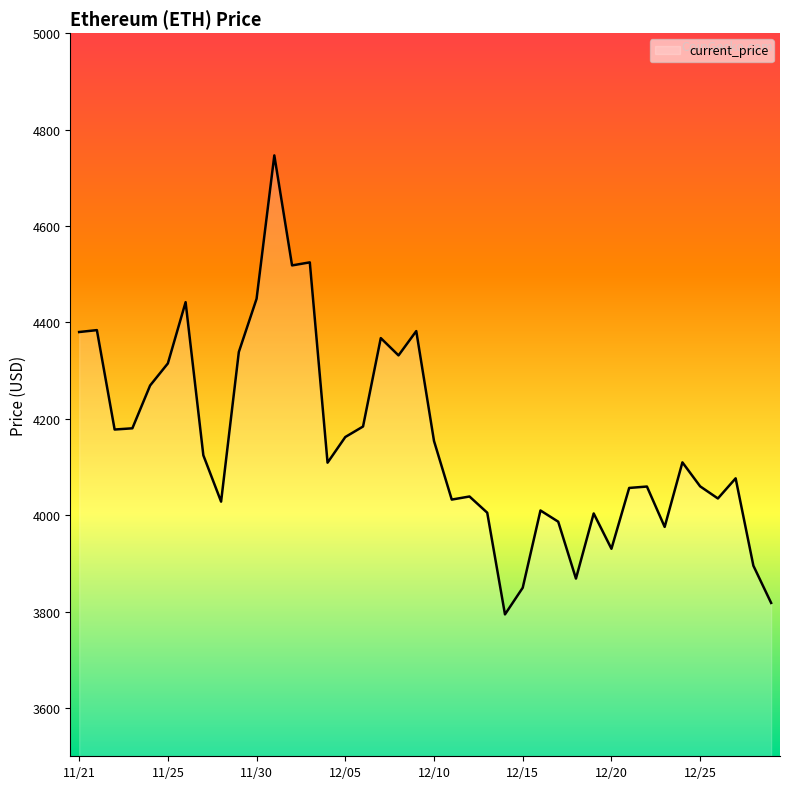

What is the difference between the maximum and minimum values?

952.1